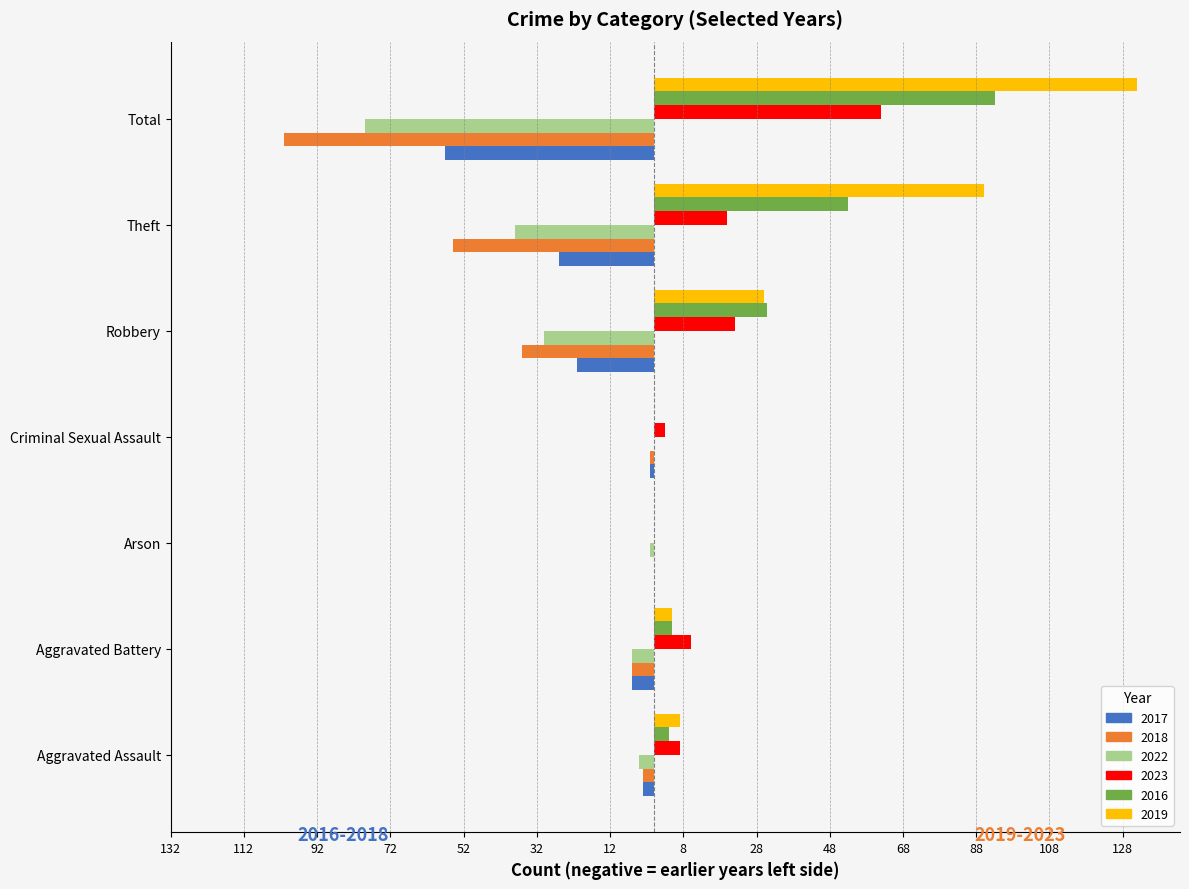

What is the difference between the maximum and minimum values in the 2017 series?

57